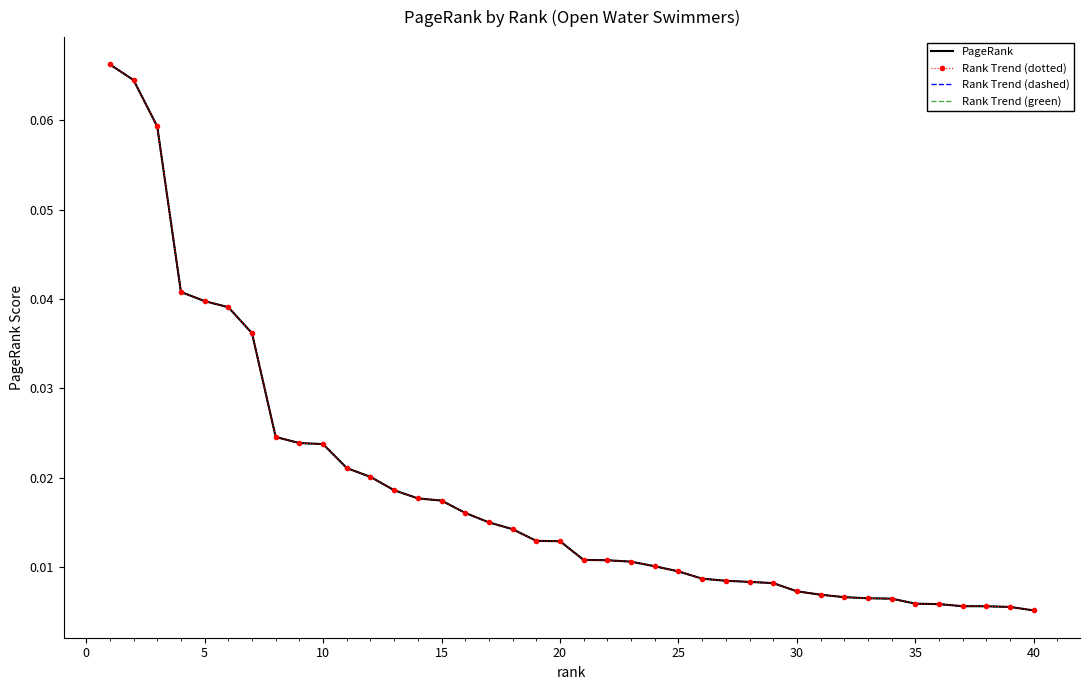

True or false: Rank Trend (green) and PageRank intersect in this chart.

False